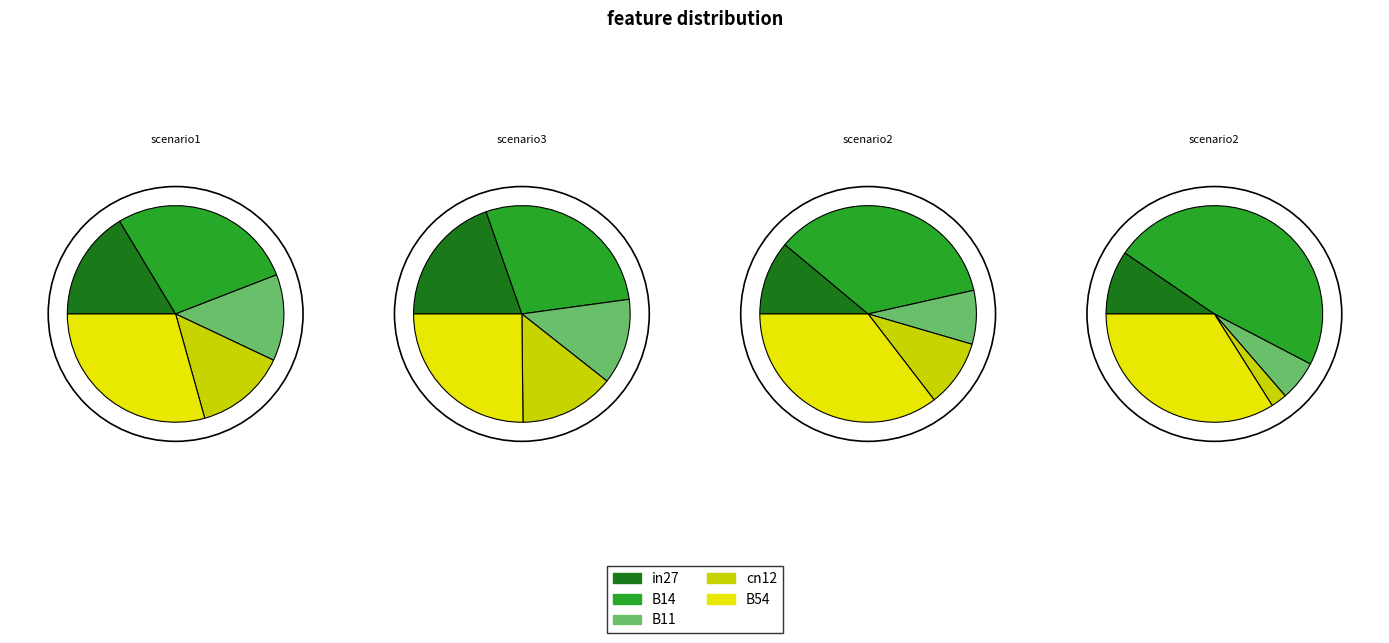

What is the smallest slice in the pie chart?

cn12